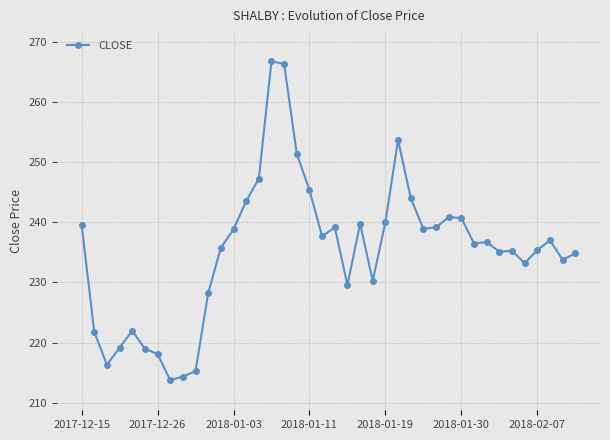

How many categories are shown in the chart?

40